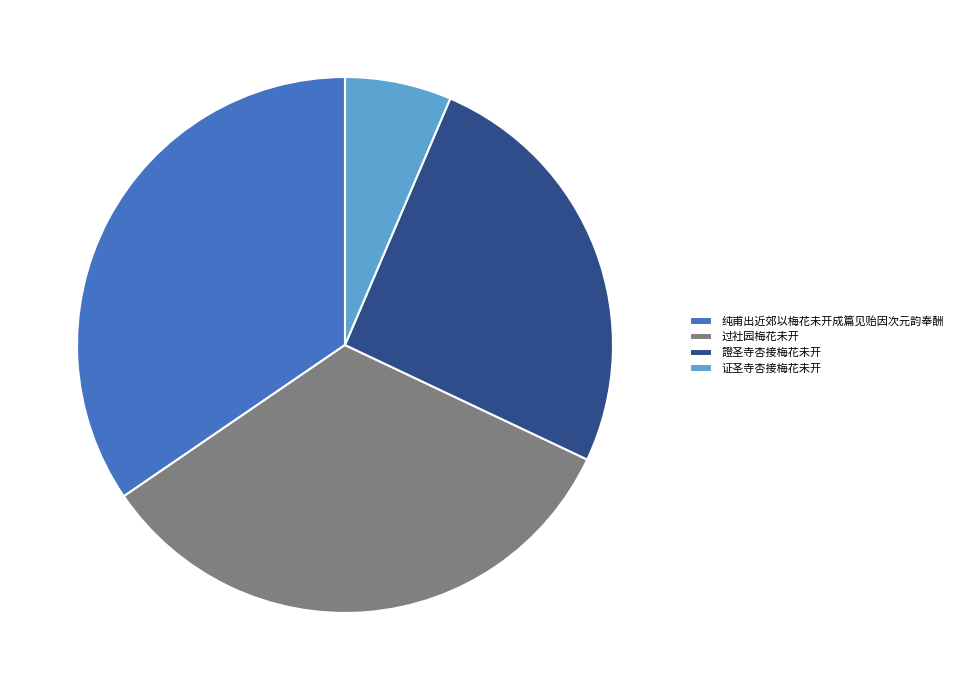

Which category has the smallest portion of the pie?

证圣寺杏接梅花未开